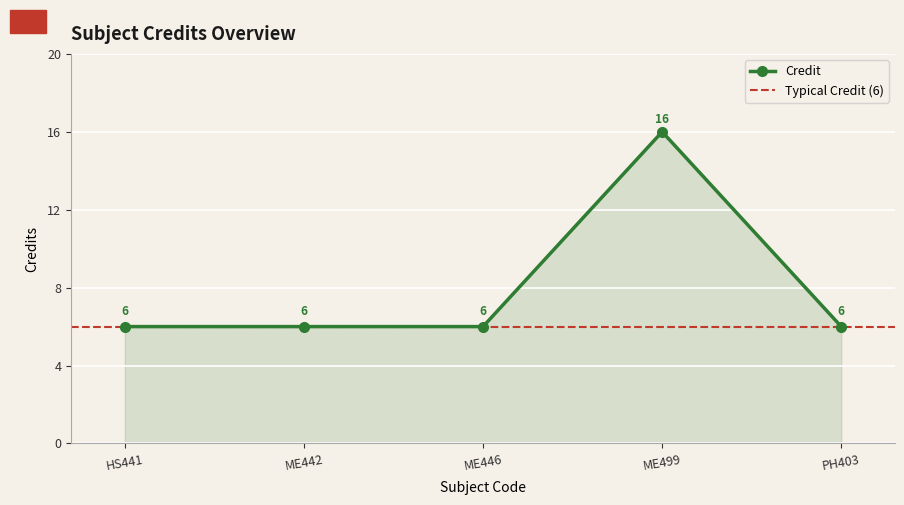

List the labels in order of value, smallest first.

HS441, ME442, ME446, PH403, ME499